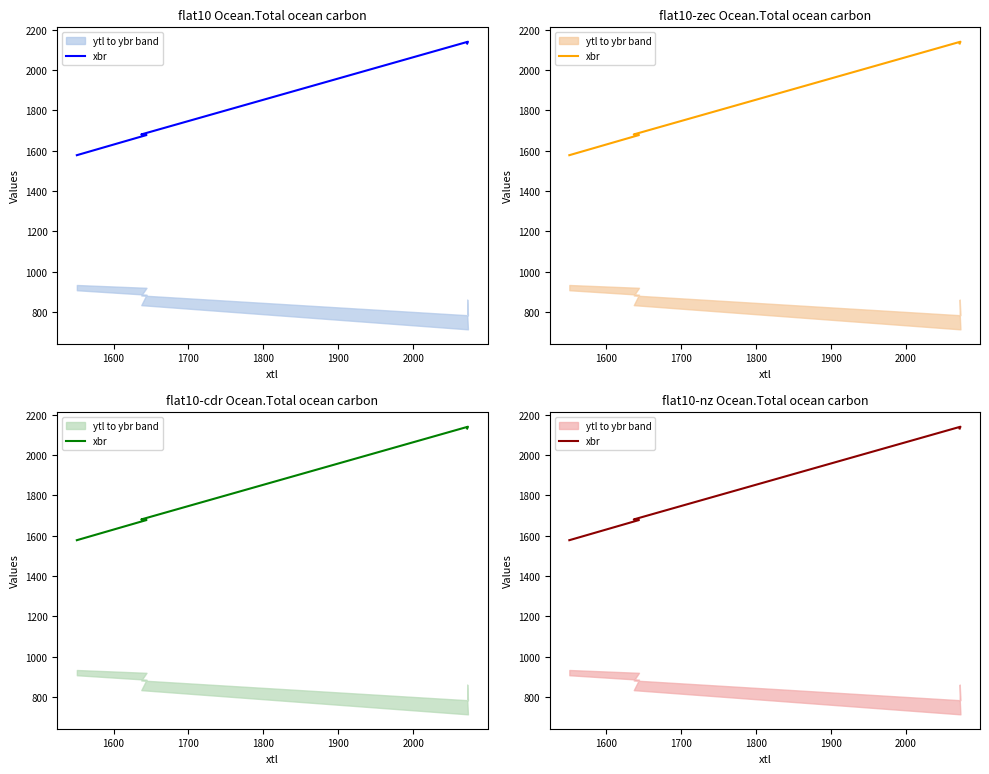

Is it true that the value at 1800 is 2871?

False